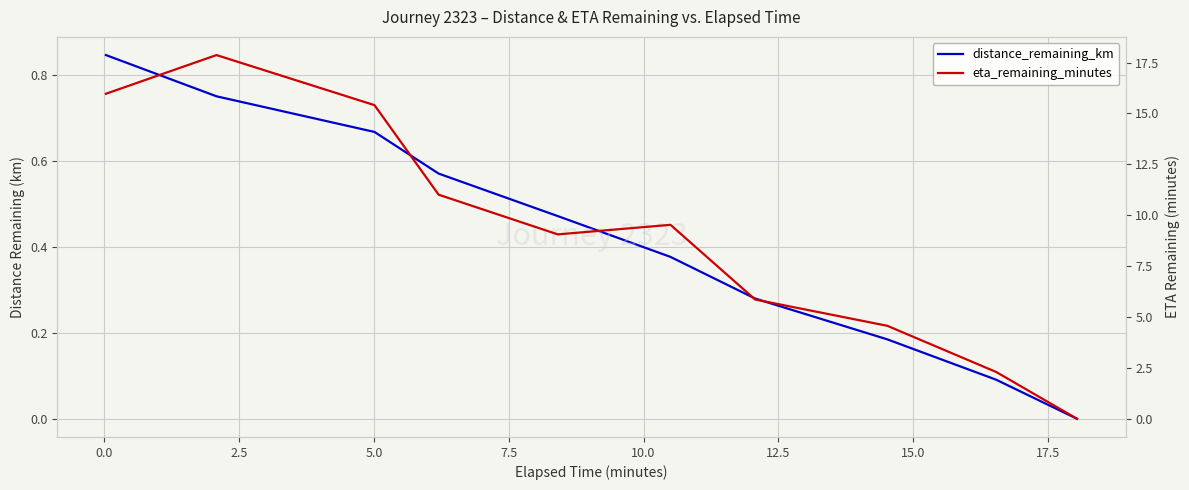

What is the highest value of the eta_remaining_minutes series?

17.9